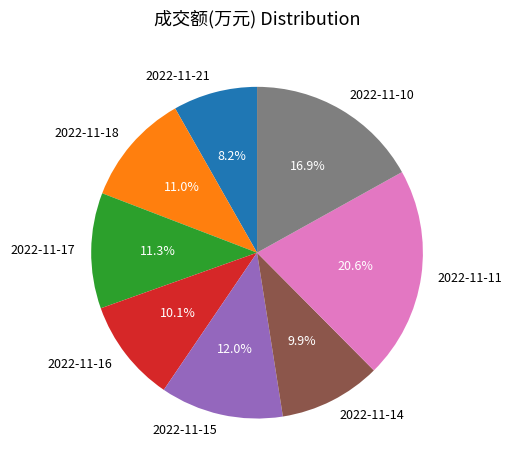

What is the smallest slice in the pie chart?

2022-11-21